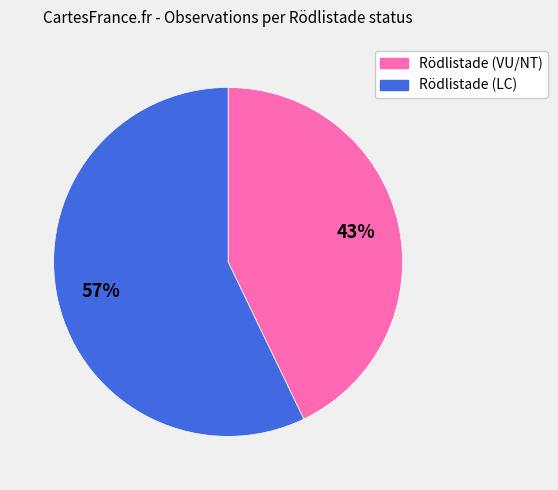

To the nearest percent, what is the average slice percentage?

50%